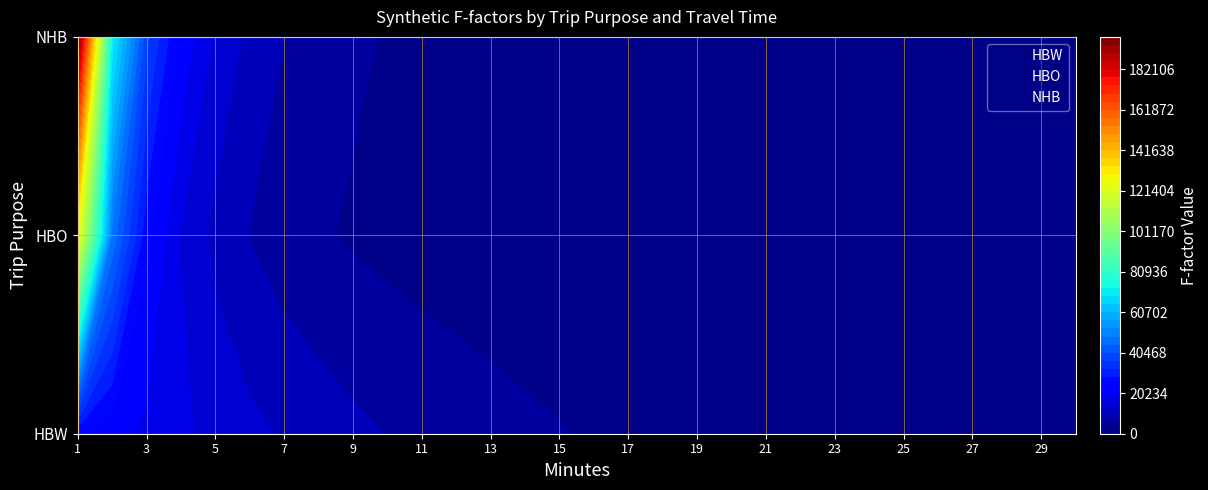

What is the difference between the second highest and minimum values in the HBW series?

21318.3